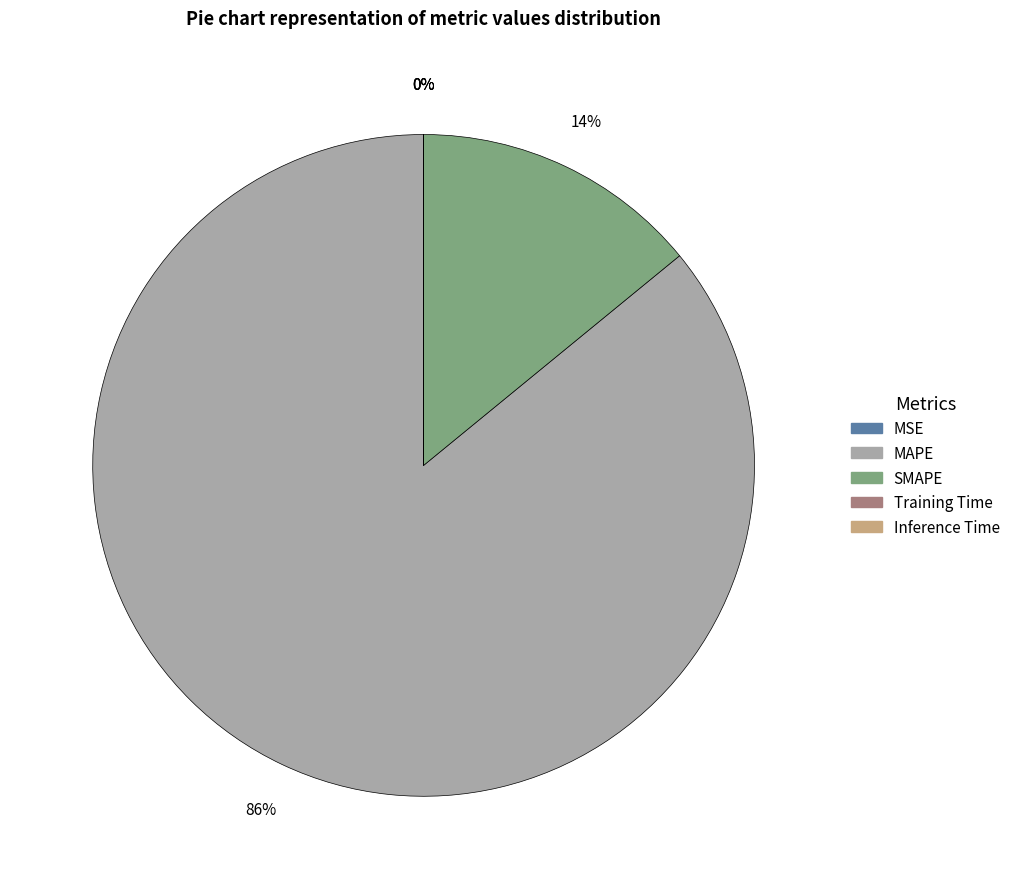

Which category accounts for the majority?

MAPE